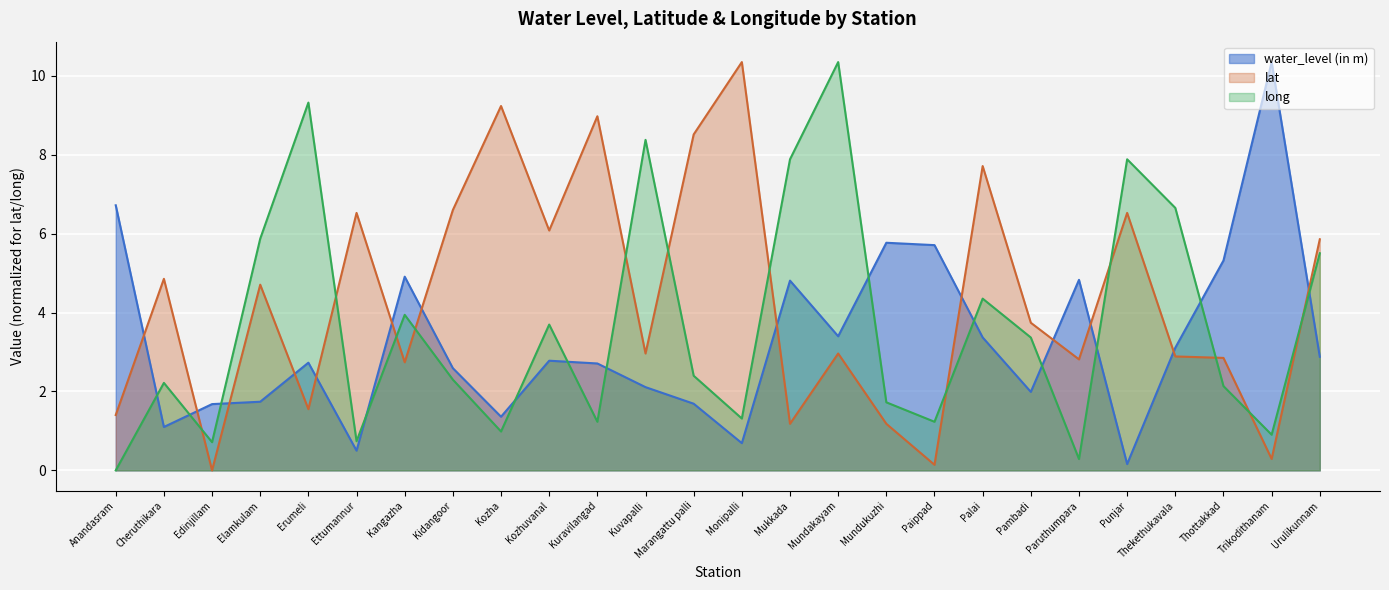

How many categories are shown in the chart?

26